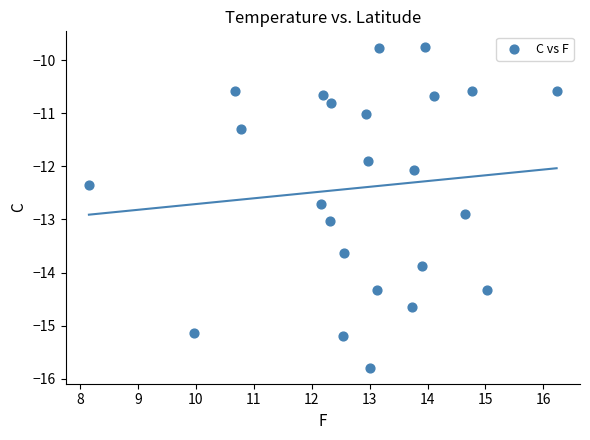

What is the range of X values (max minus min)?

8.1